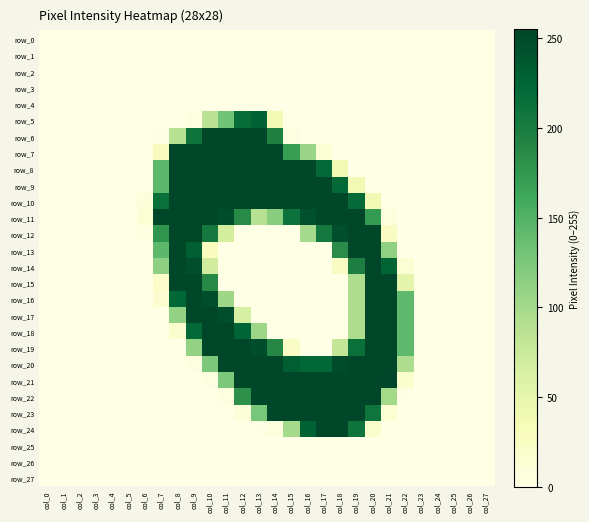

At col_16, list the series in order from smallest to largest.

row_0, row_1, row_2, row_3, row_4, row_5, row_6, row_13, row_14, row_15, row_16, row_17, row_18, row_19, row_25, row_26, row_27, row_12, row_7, row_20, row_24, row_11, row_8, row_9, row_10, row_21, row_22, row_23